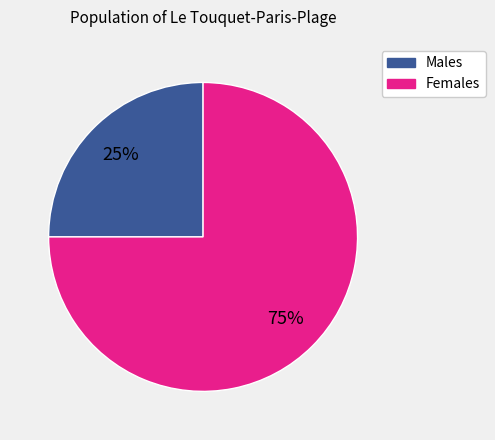

To the nearest percent, what is the difference between the largest and smallest slice percentages?

50%